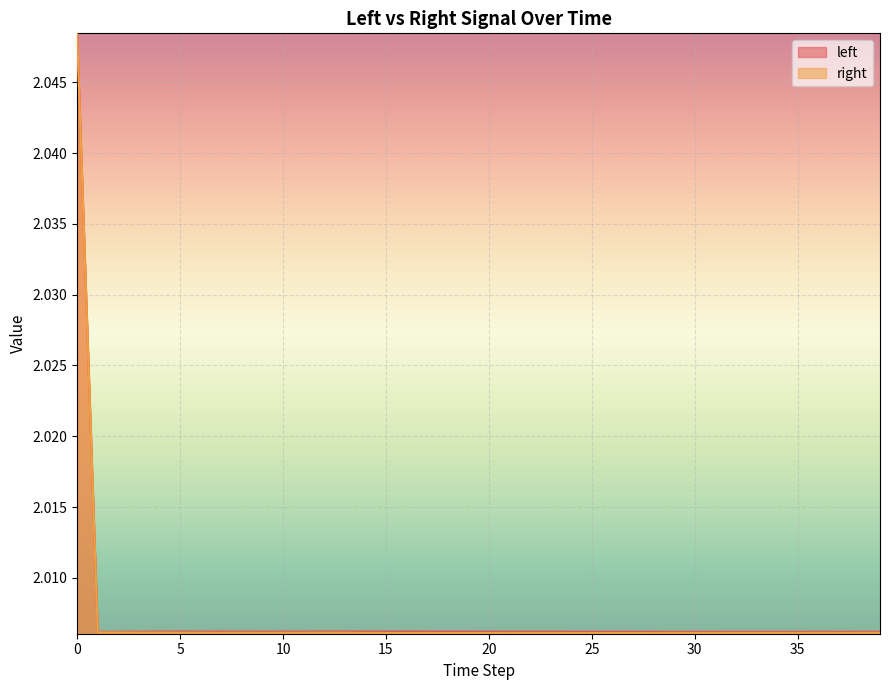

True or false: left and right intersect in this chart.

False